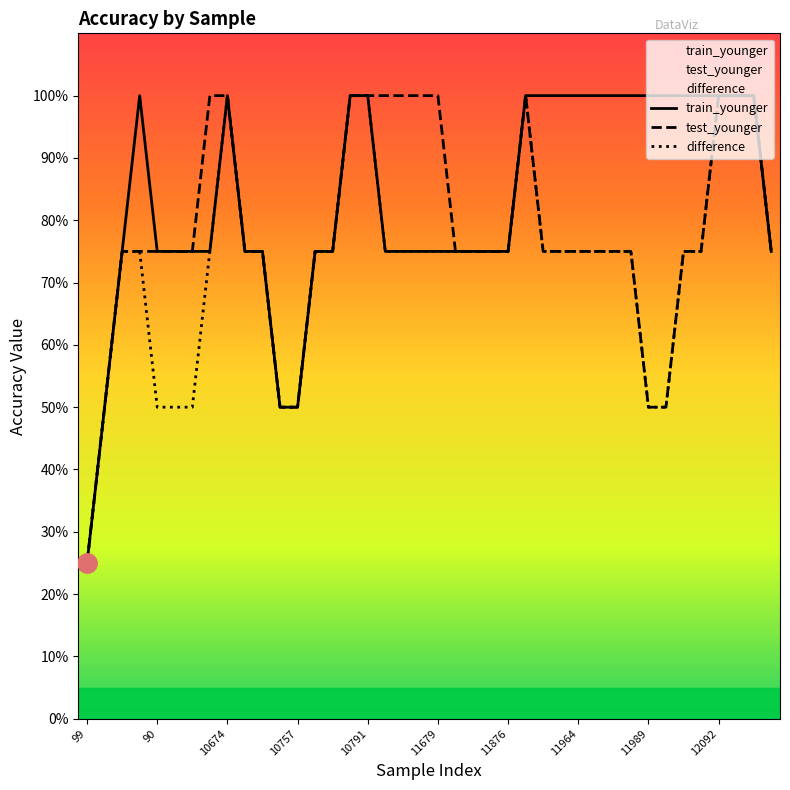

What is the label of the 35th point from the left?

34